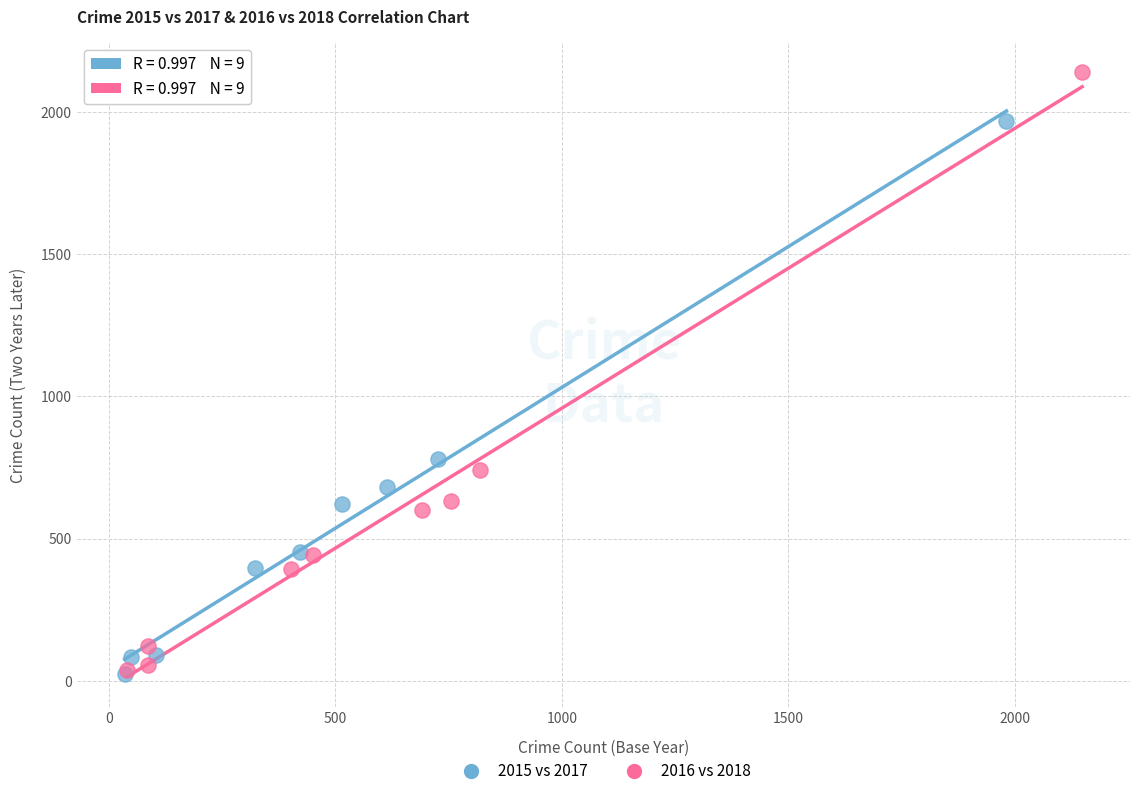

Which series reaches the maximum Y coordinate?

2016 vs 2018